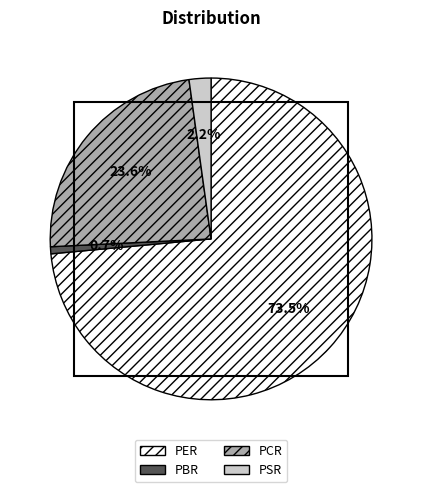

Is PER the majority of the pie?

Yes